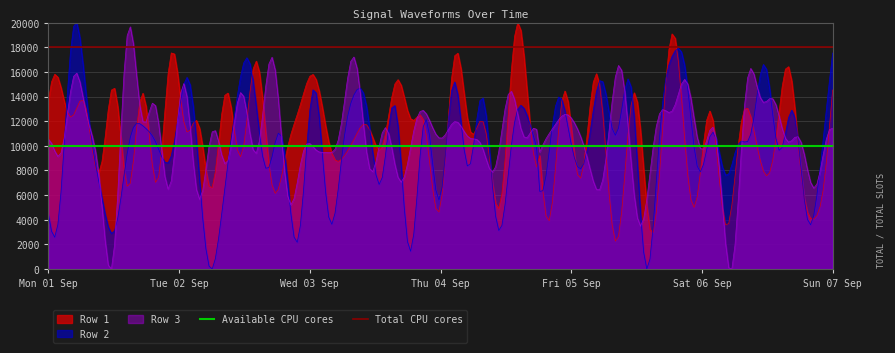

What is the value of the Total CPU cores point at the 1st from the left?

18000